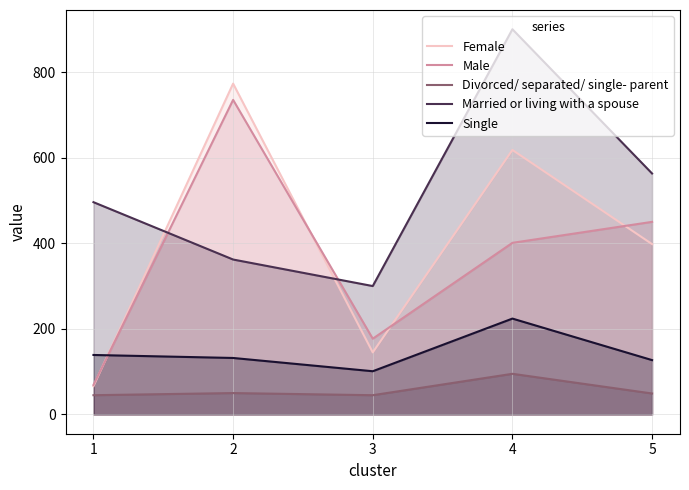

Rank the series by their maximum value, from highest to lowest.

Married or living with a spouse, Female, Male, Single, Divorced/ separated/ single- parent